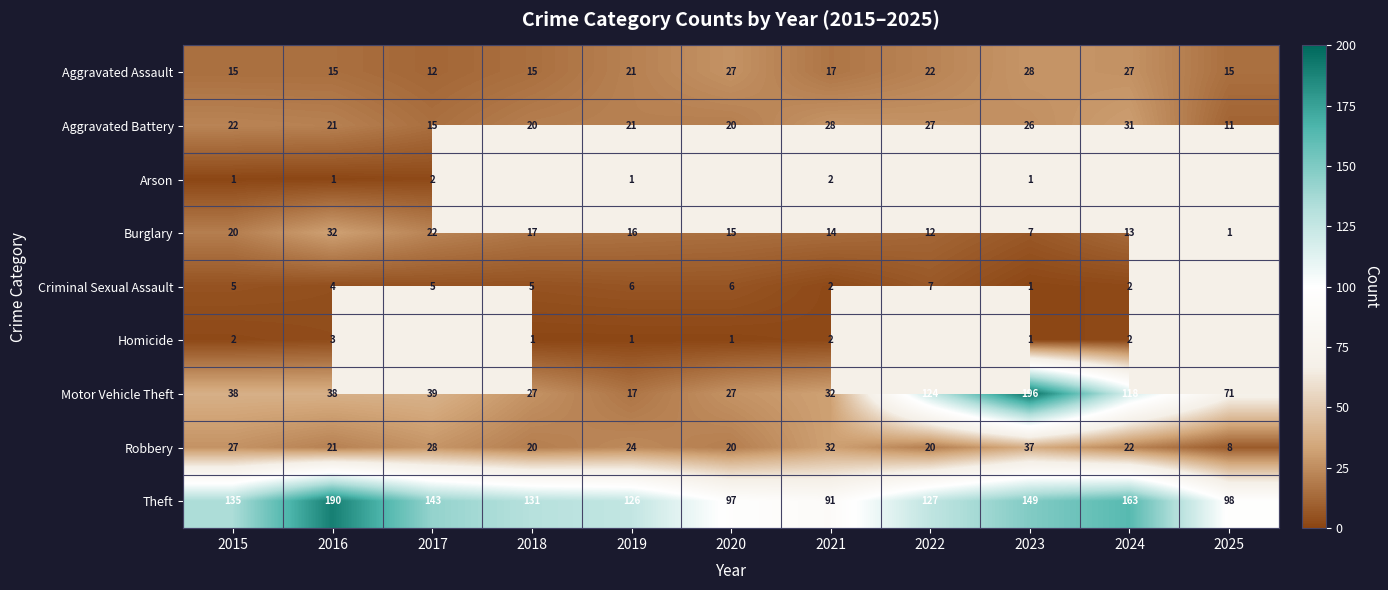

How many distinct data groups are displayed?

9